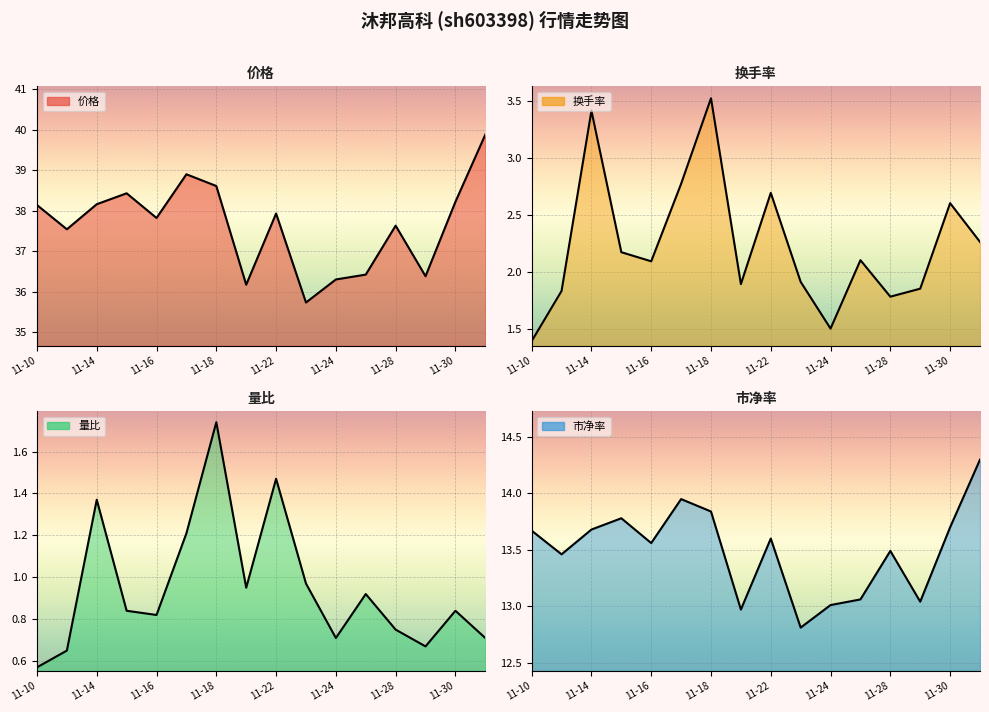

Between 11-16 and 11-21, which is larger?

11-16